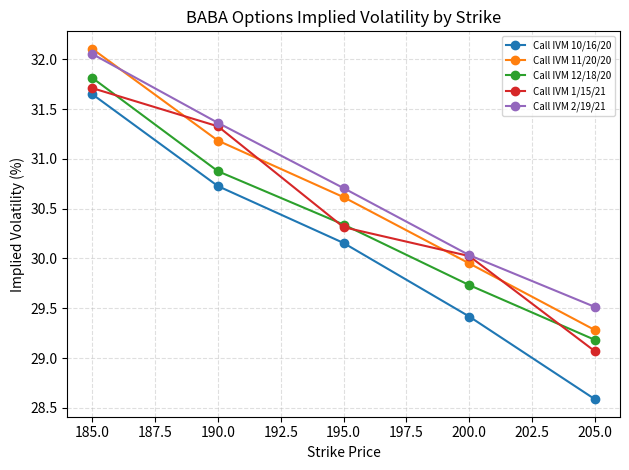

The value of Call IVM 10/16/20 at 195.0 is 52.2. True or false?

False